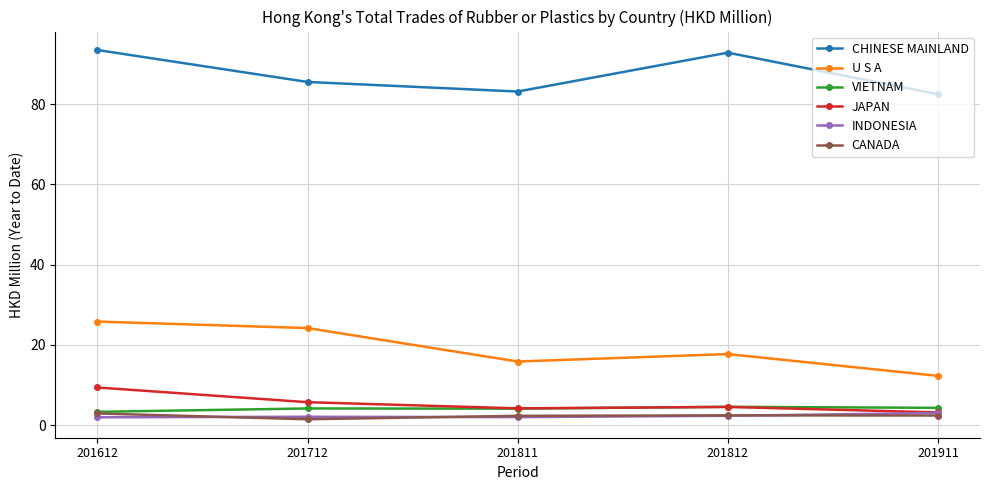

Between 201712 and 201911, which series saw the biggest shift?

U S A